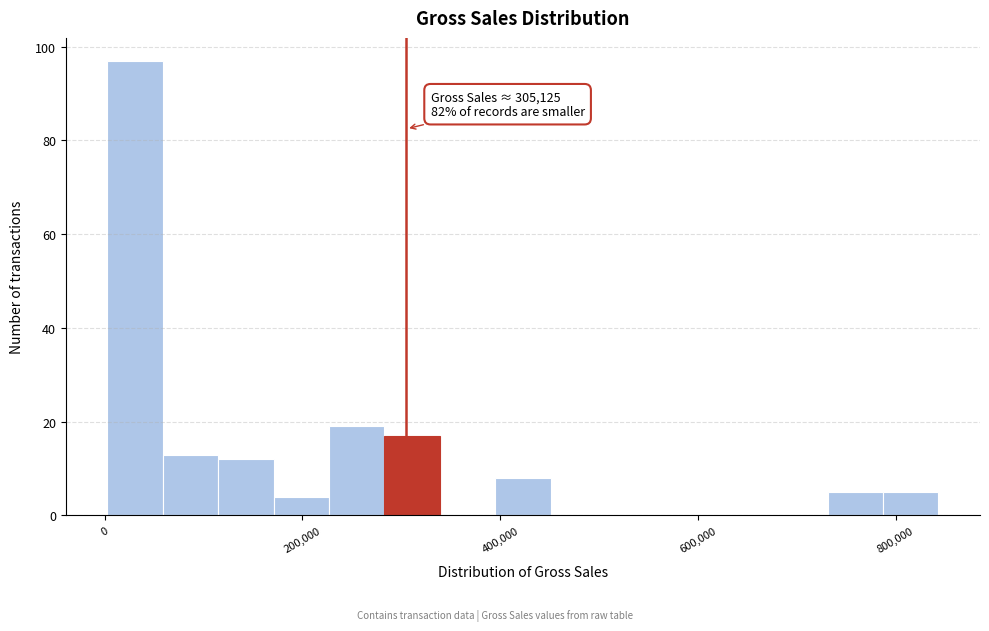

Read against the x-axis, roughly where is the centre of the tallest bar?

40000